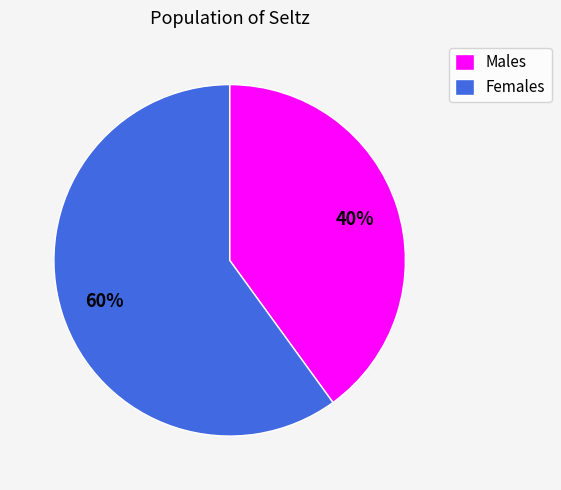

Is Males the majority of the pie?

No